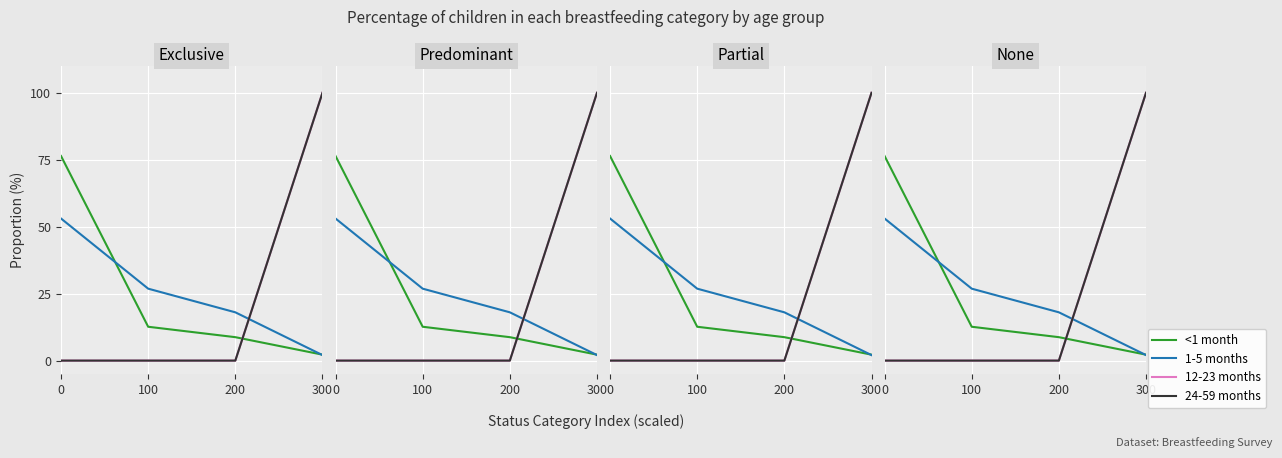

At how many categories does at least one series exceed 70?

2